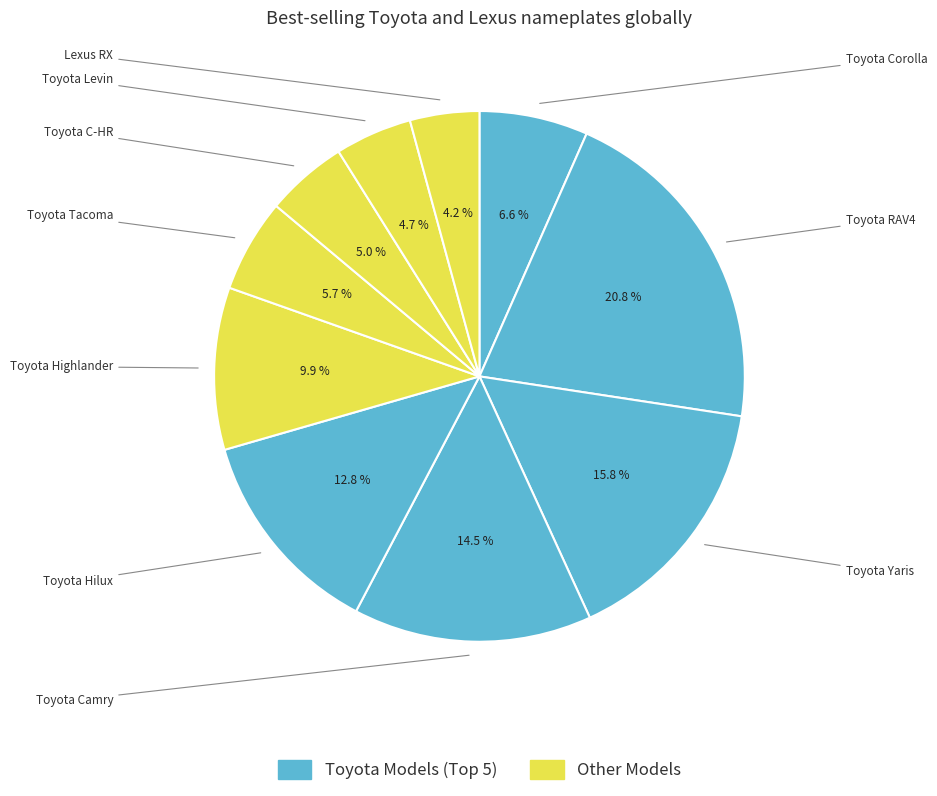

Does any single category account for the majority?

No